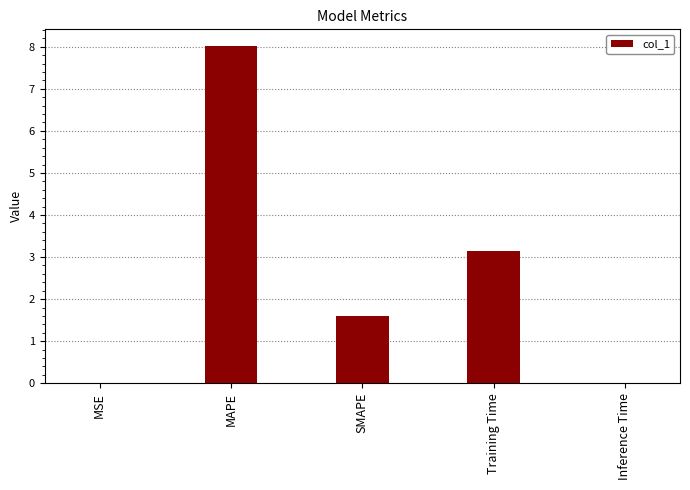

Between Training Time and MSE, which is larger?

Training Time